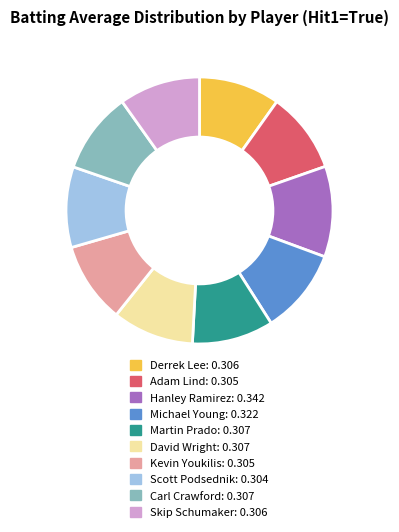

How many segments does this pie chart have?

10